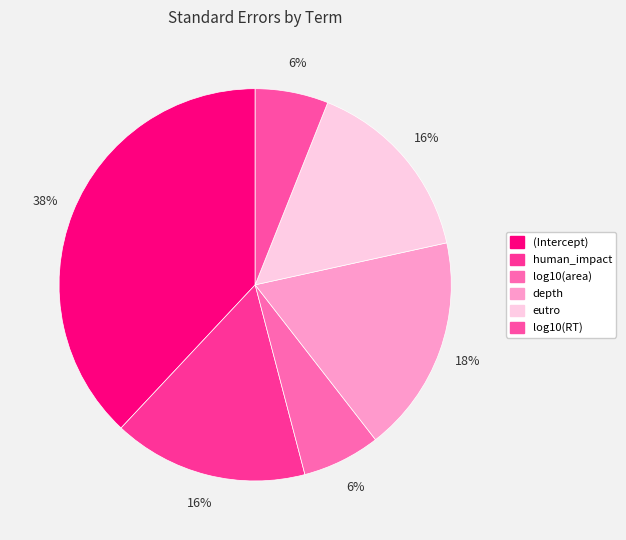

Which category has the biggest portion of the pie?

(Intercept)